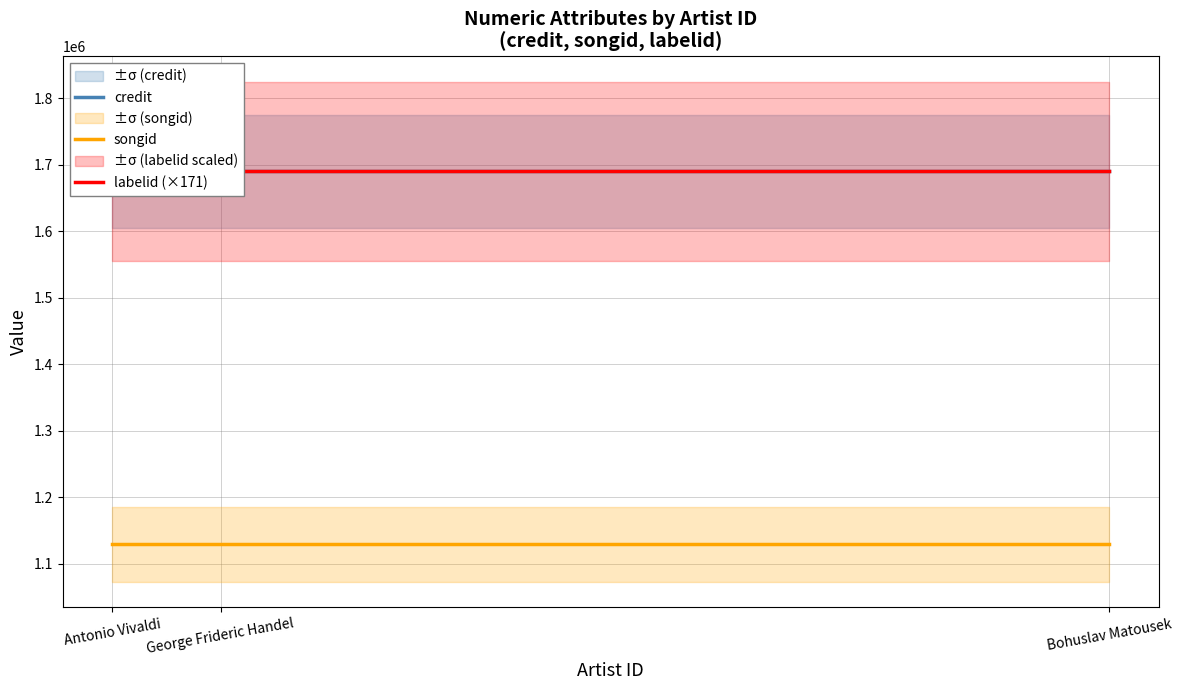

Reading right to left, extract all data points from this chart.

credit: Bohuslav Matousek=1690000	George Frideric Handel=1690000	Antonio Vivaldi=1690000
songid: Bohuslav Matousek=1128959	George Frideric Handel=1128959	Antonio Vivaldi=1128959
labelid (×171): Bohuslav Matousek=1690000	George Frideric Handel=1690000	Antonio Vivaldi=1690000